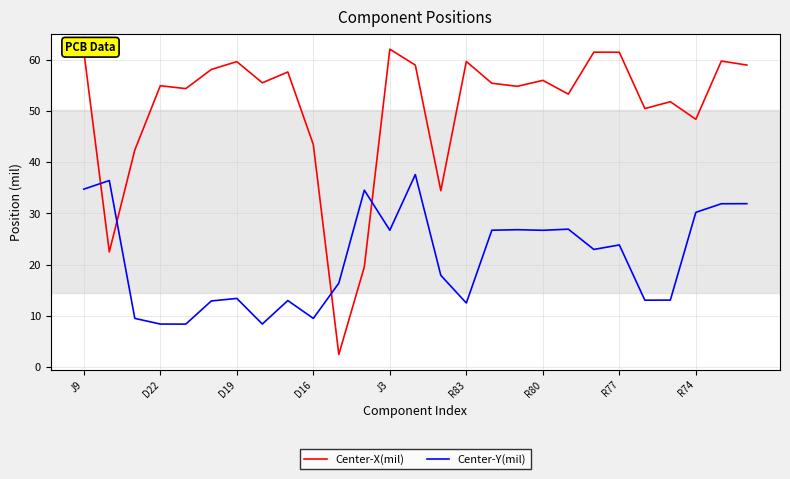

Rank the series by their average value, from lowest to highest.

Center-Y(mil), Center-X(mil)